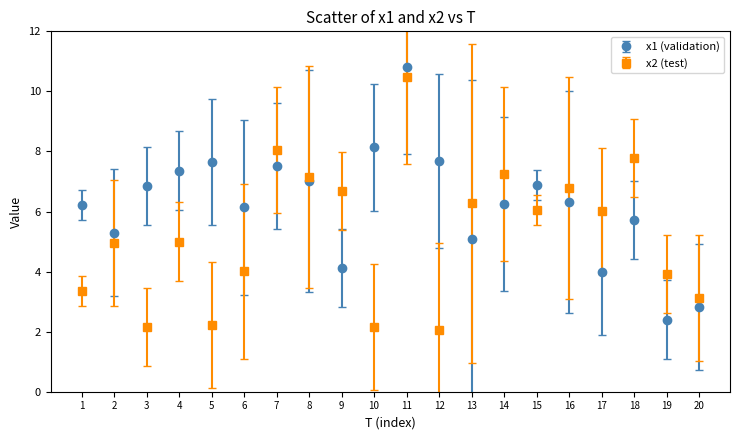

Is the value of x2 (test) at 8 greater than the value of x1 (validation) at 14?

Yes